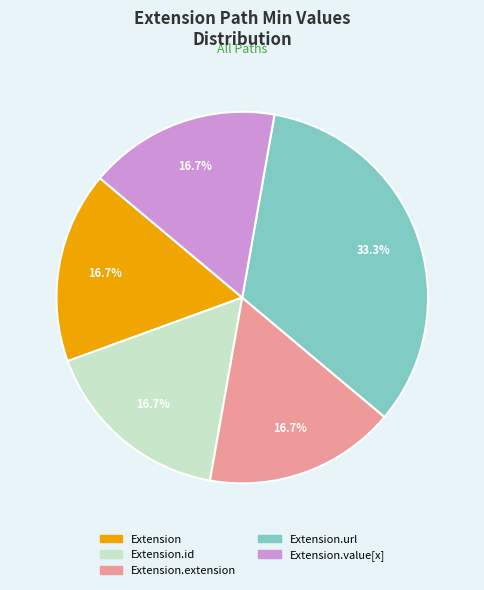

Is there a majority slice in this chart?

No